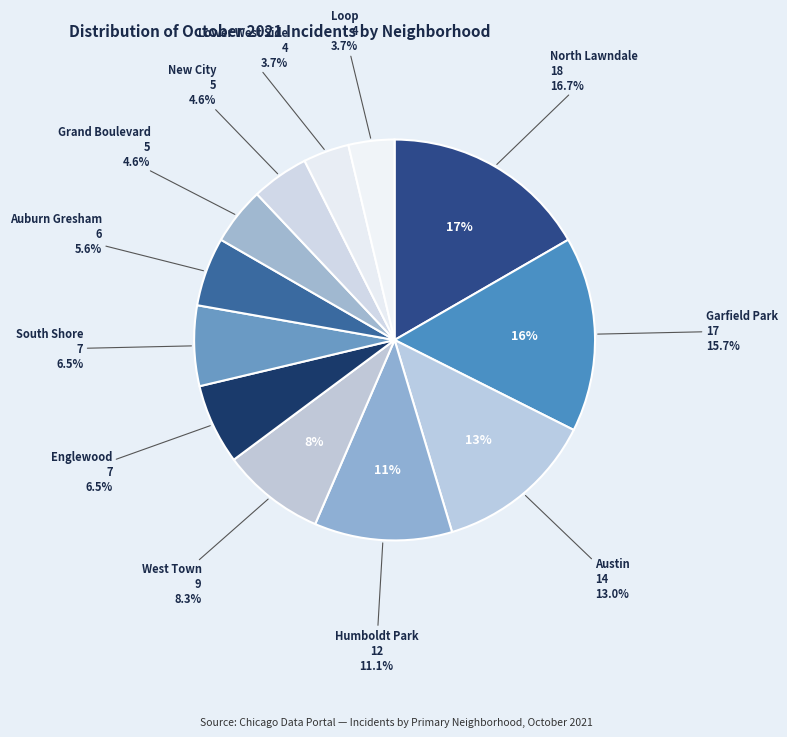

How much of the chart is everything except Austin?

87.0%